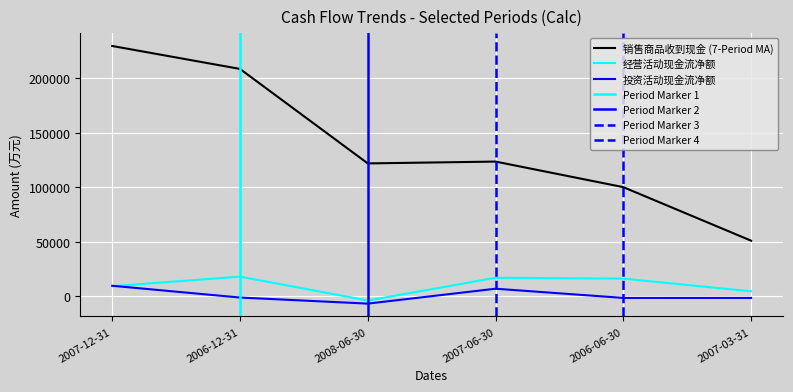

True or false: 经营活动产生的现金流量净额(万元) and 投资活动产生的现金流量净额(万元) cross at least once.

True